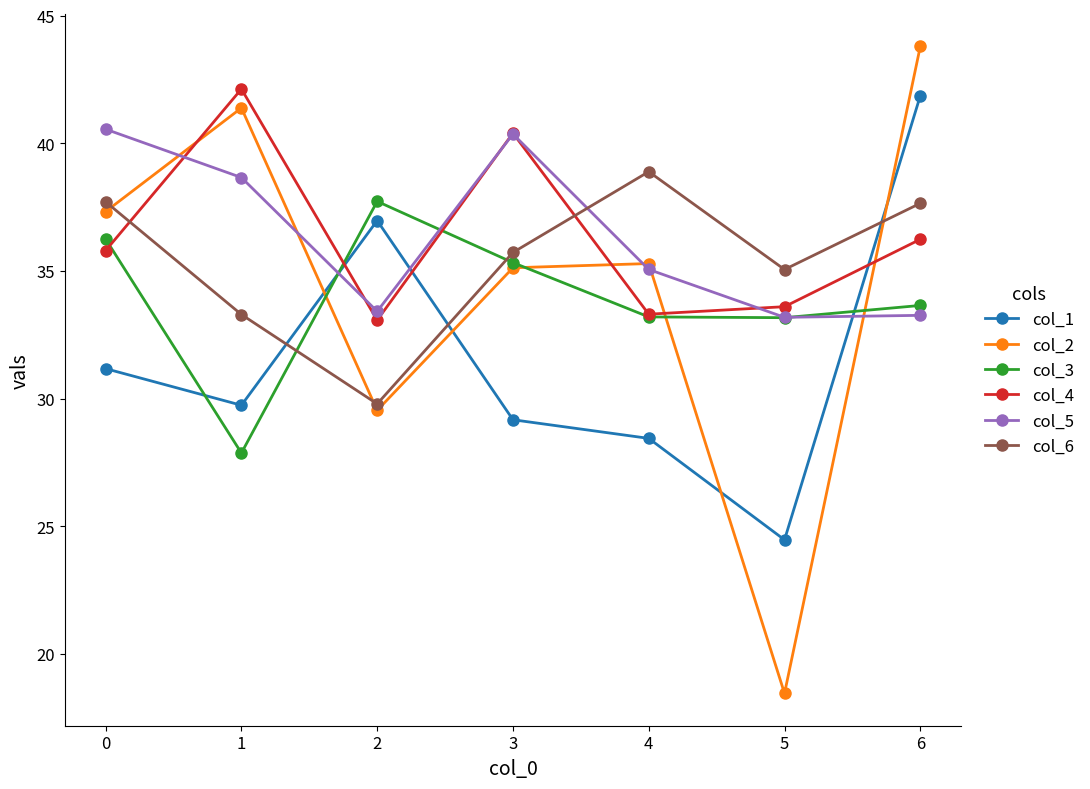

How many intersections are there between col_1 and col_4?

3